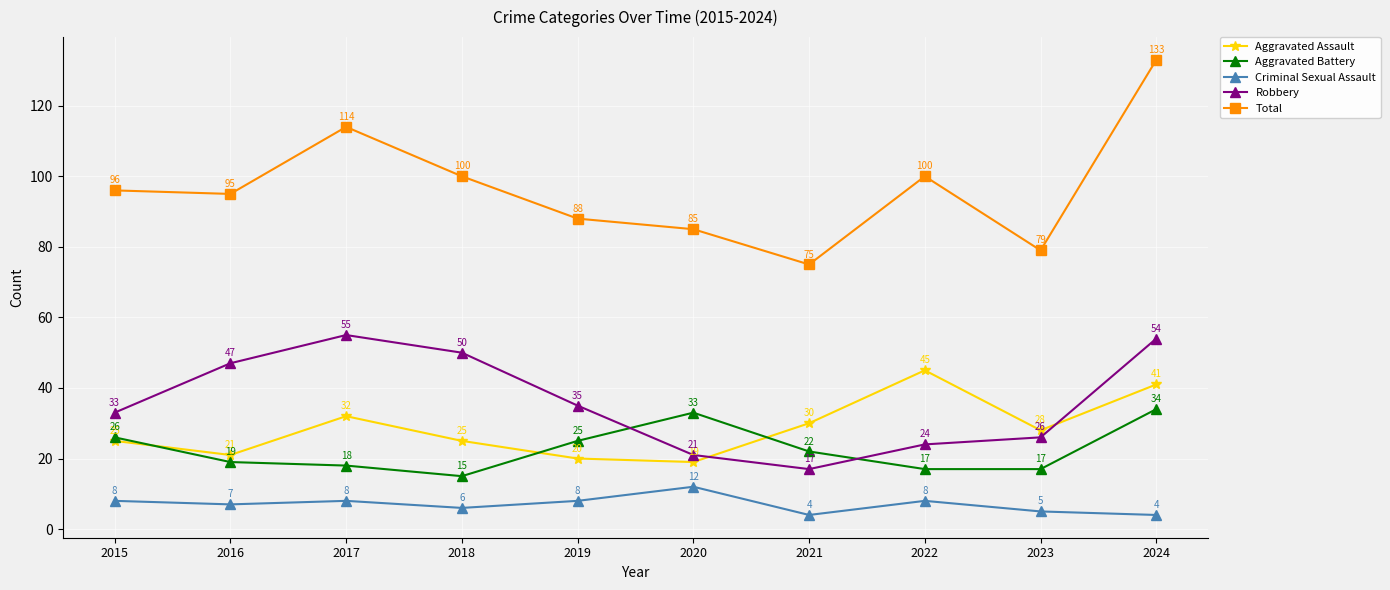

Which series changed the most between 2020 and 2023?

Aggravated Battery